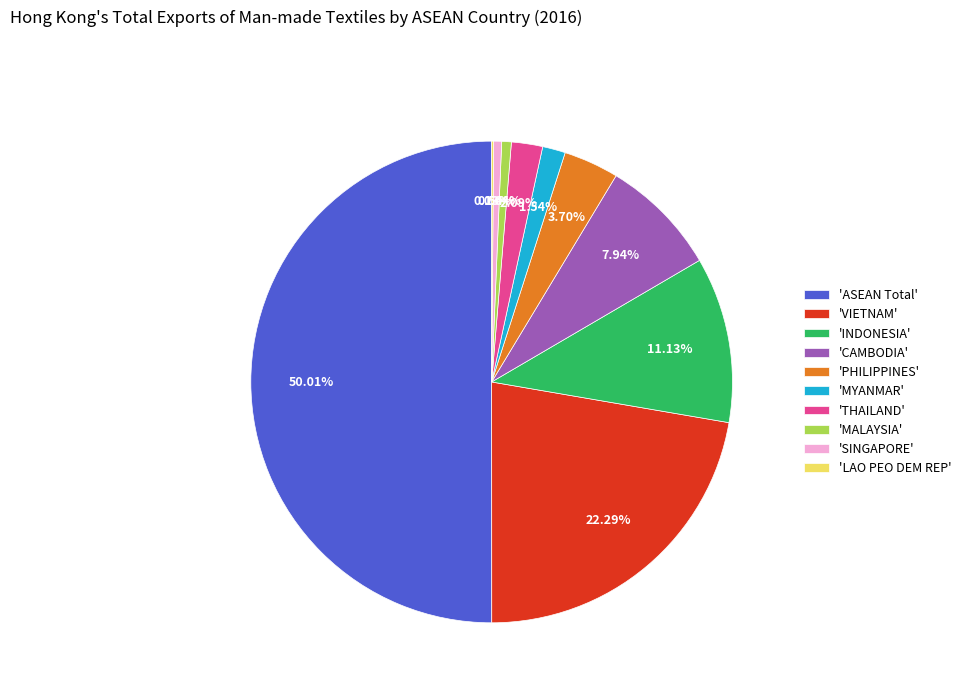

Which category has the biggest portion of the pie?

'ASEAN Total'